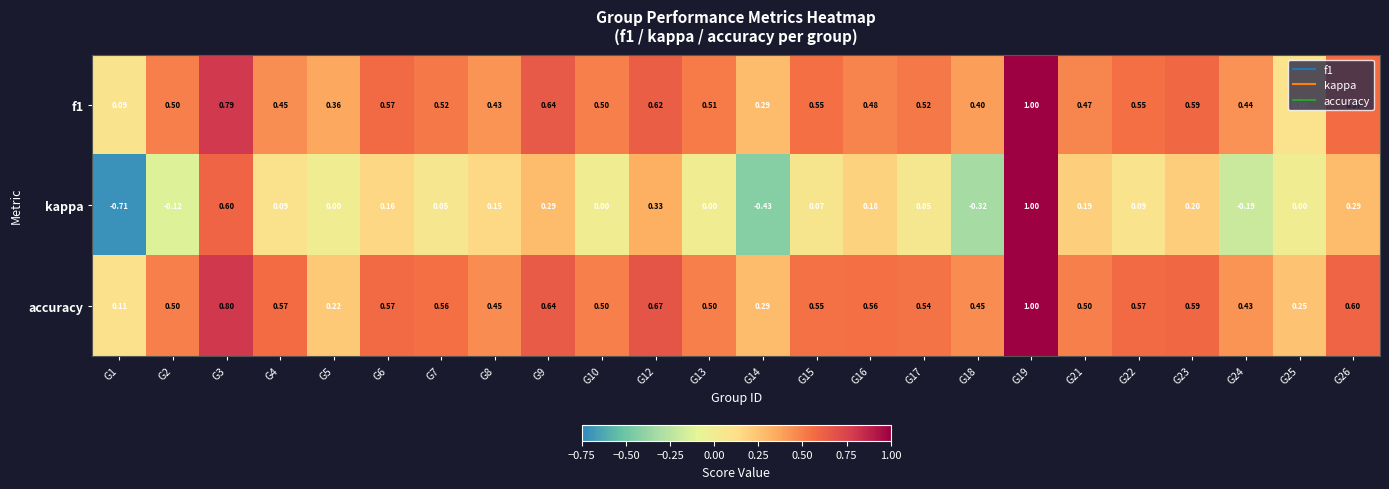

How many categories are shown in the chart?

24